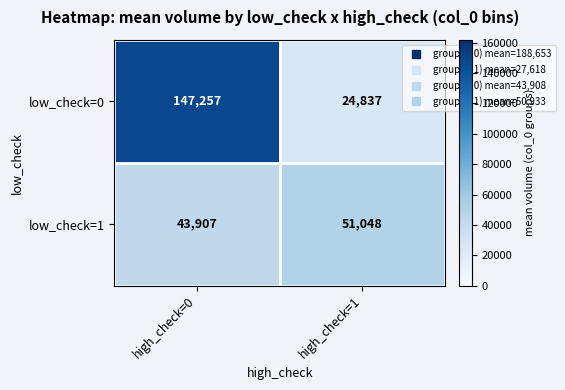

Reading left to right, extract all data points from this chart.

low_check=0: 147257	24837
low_check=1: 43907	51048